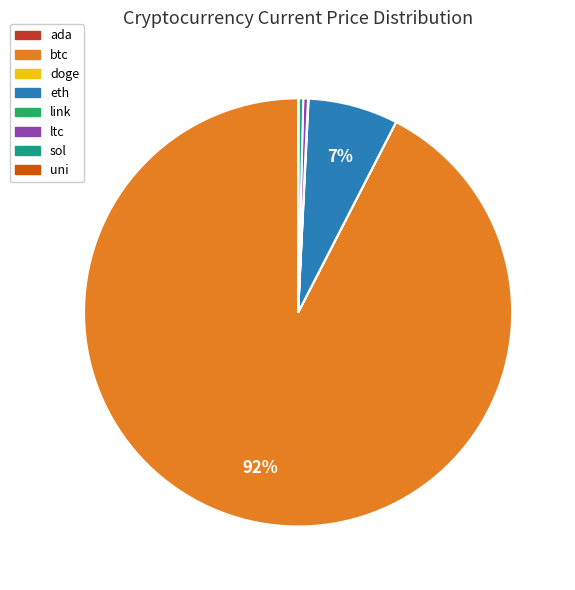

To the nearest percent, what is the combined percentage of btc and ltc?

93%